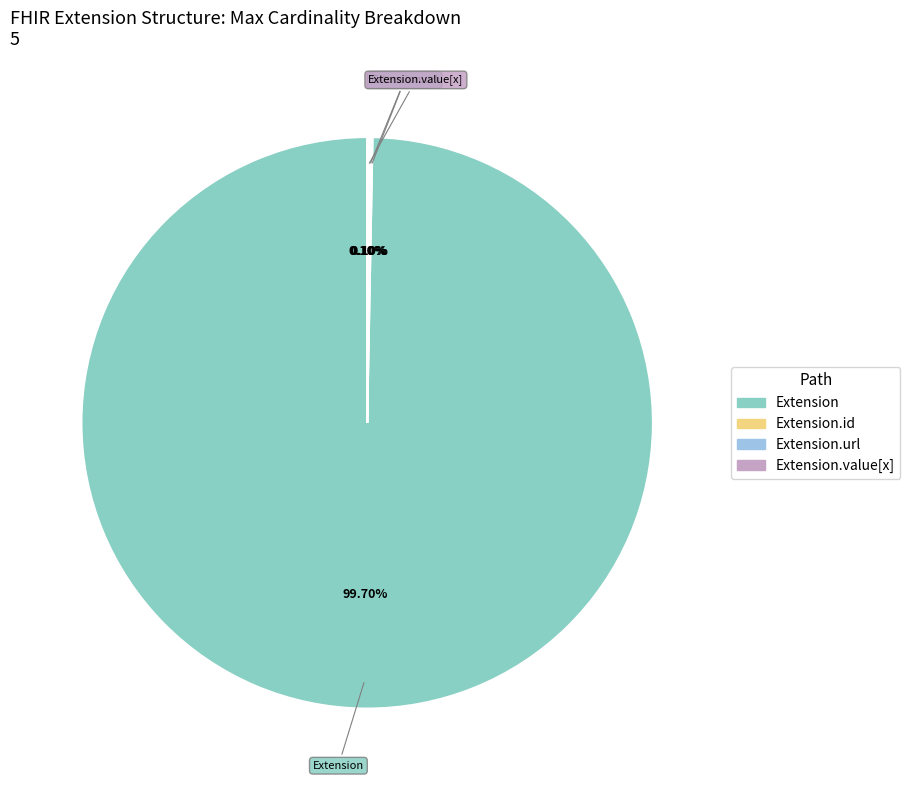

To the nearest percent, what is the average slice percentage?

25%